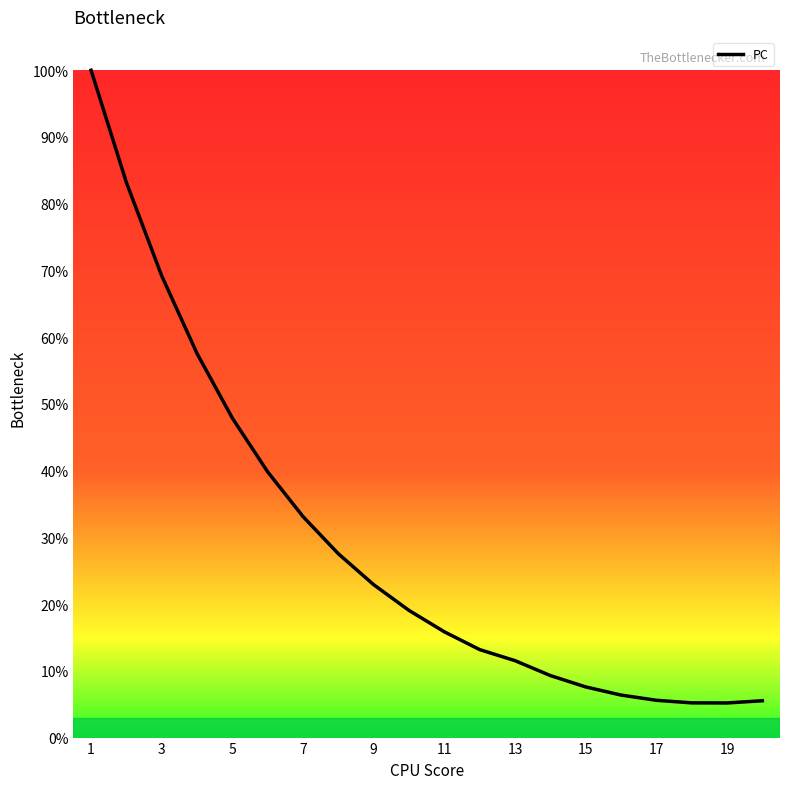

How many lines are shown in the chart?

1